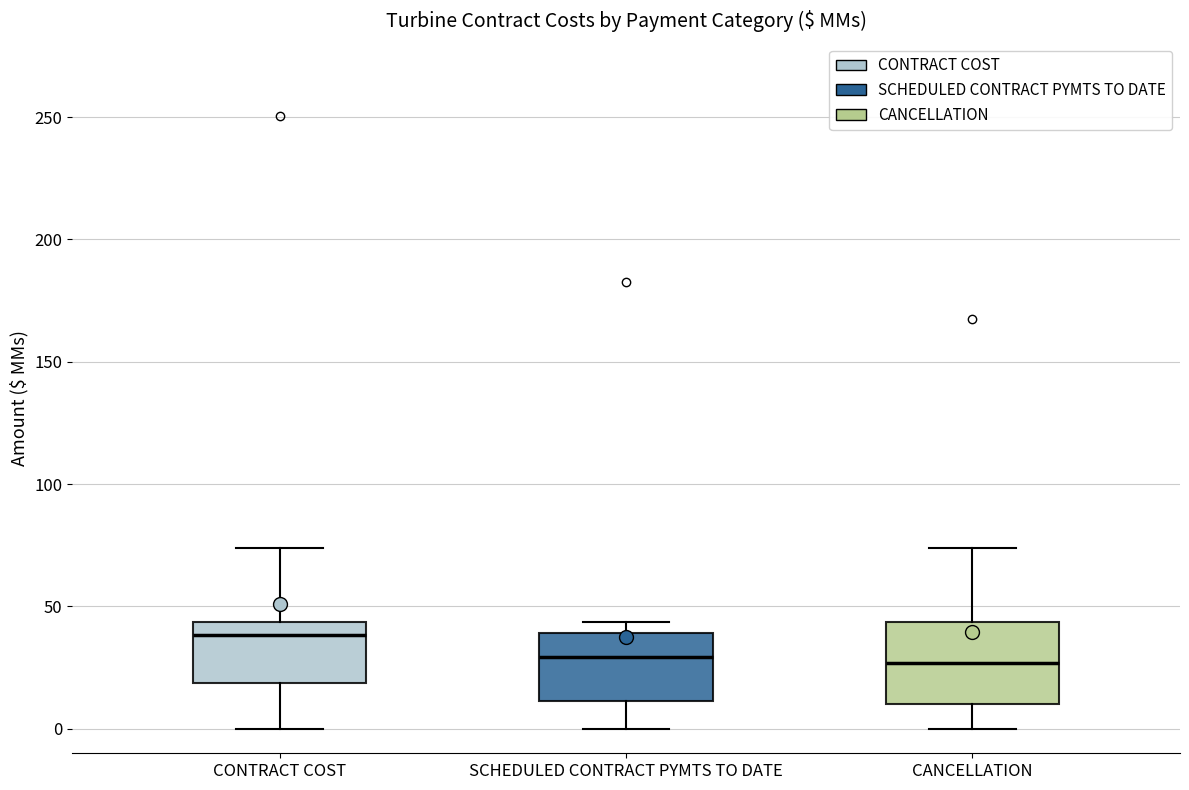

Where is the upper edge of the box for SCHEDULED CONTRACT PYMTS TO DATE on the y-axis? The values are not printed on the chart, so give them approximately, as read against the axis.

40